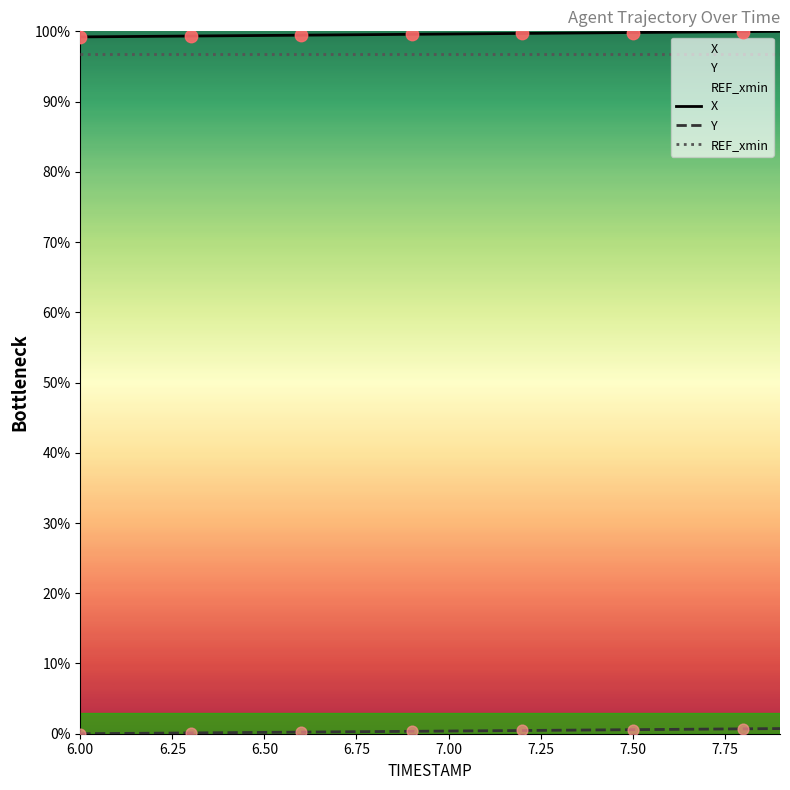

Which series reaches the minimum Y coordinate?

Y